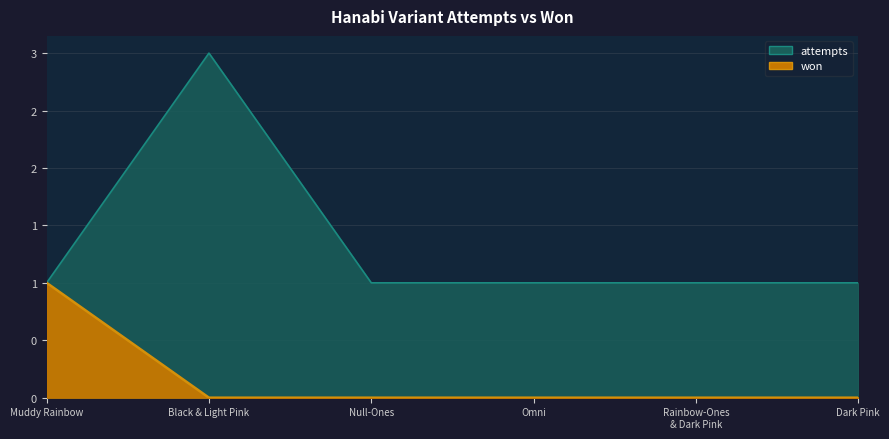

True or false: attempts and won cross at least once.

False